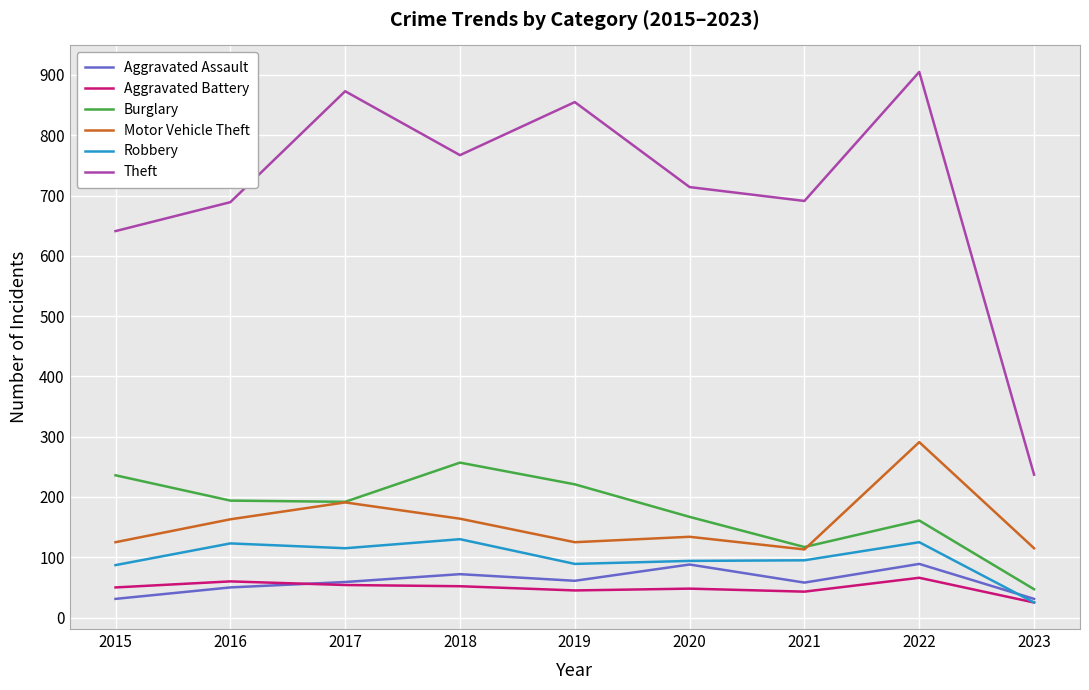

True or false: Motor Vehicle Theft and Robbery cross at least once.

False